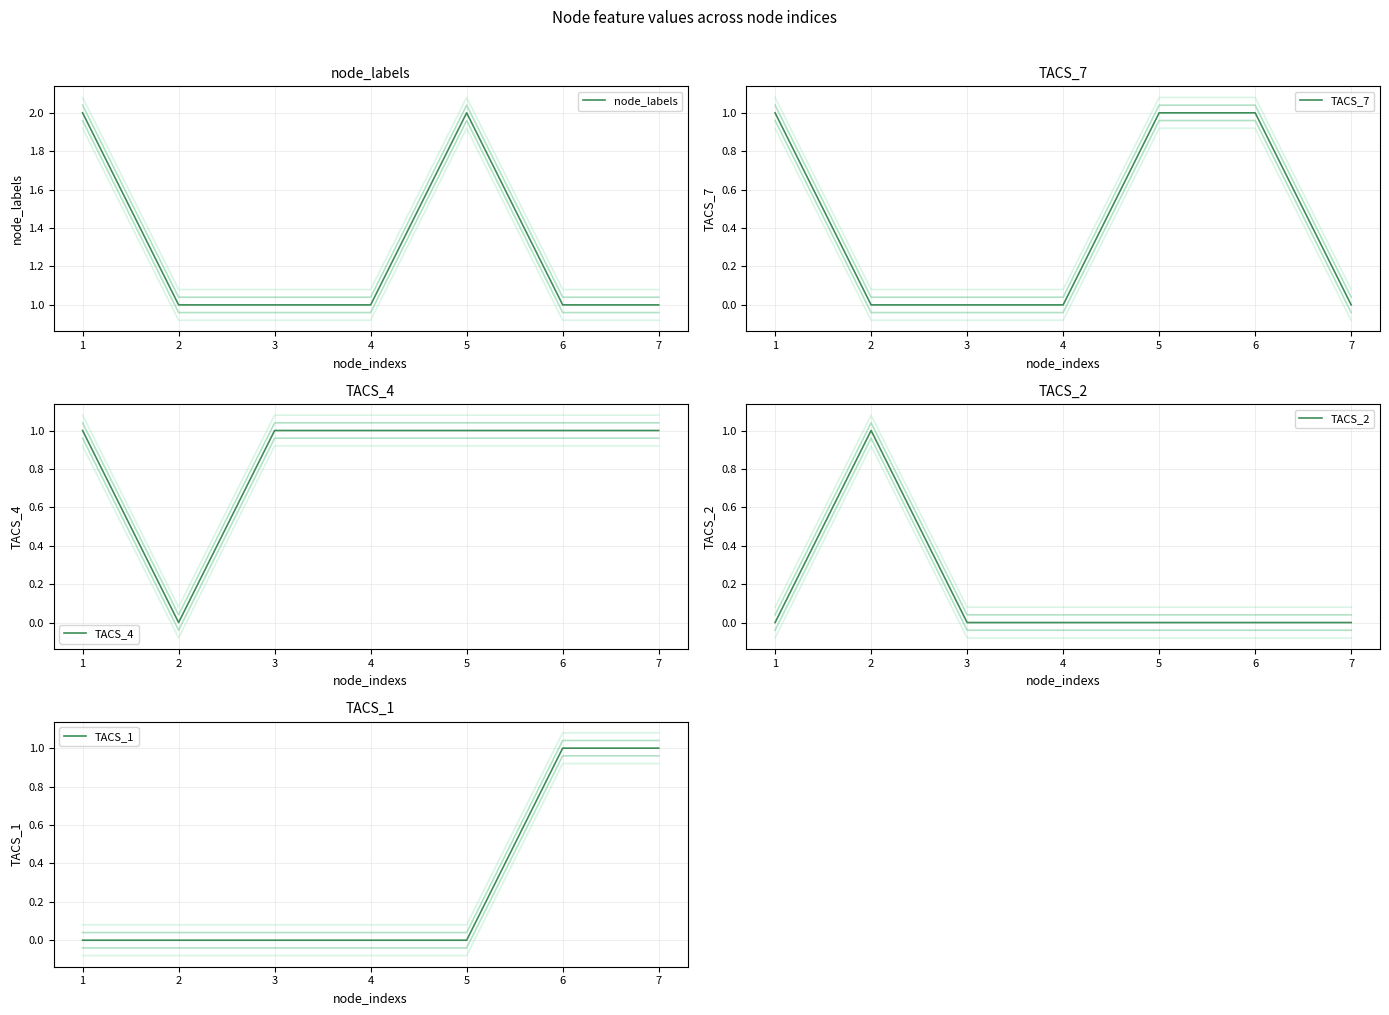

The value of TACS_7 at 3 is -1. True or false?

False